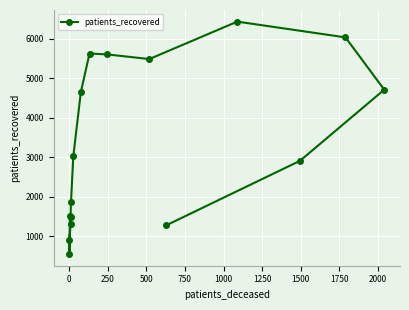

What is the greatest value displayed?

6439